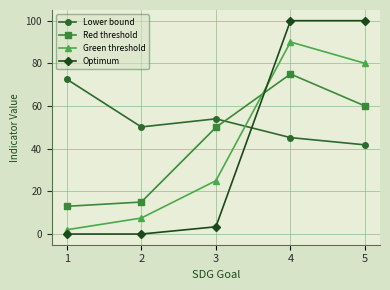

Reading left to right, extract all data points from this chart.

Lower bound: 1=72.6	2=50.2	3=54.0	4=45.2	5=41.8
Red threshold: 1=13.0	2=15.0	3=50.0	4=75.0	5=60.0
Green threshold: 1=2.0	2=7.5	3=25.0	4=90.0	5=80.0
Optimum: 1=0.0	2=0.0	3=3.4	4=100.0	5=100.0